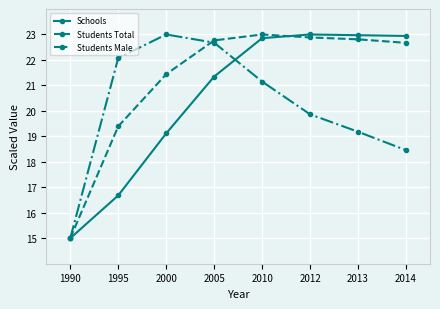

What is the average value of the Schools series?

20.5